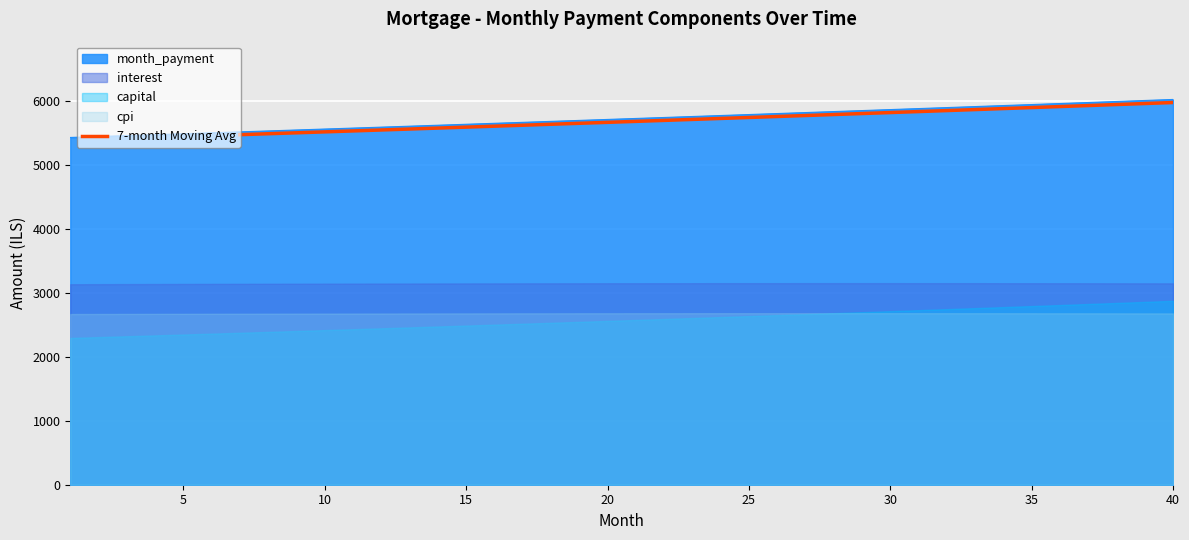

What is the difference between the maximum and minimum values?

502.6